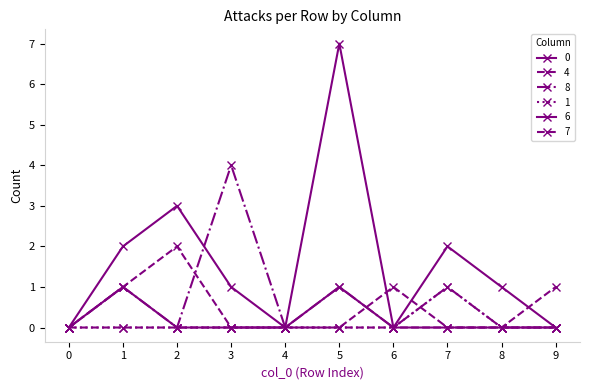

Does the chart have visible grid lines?

No